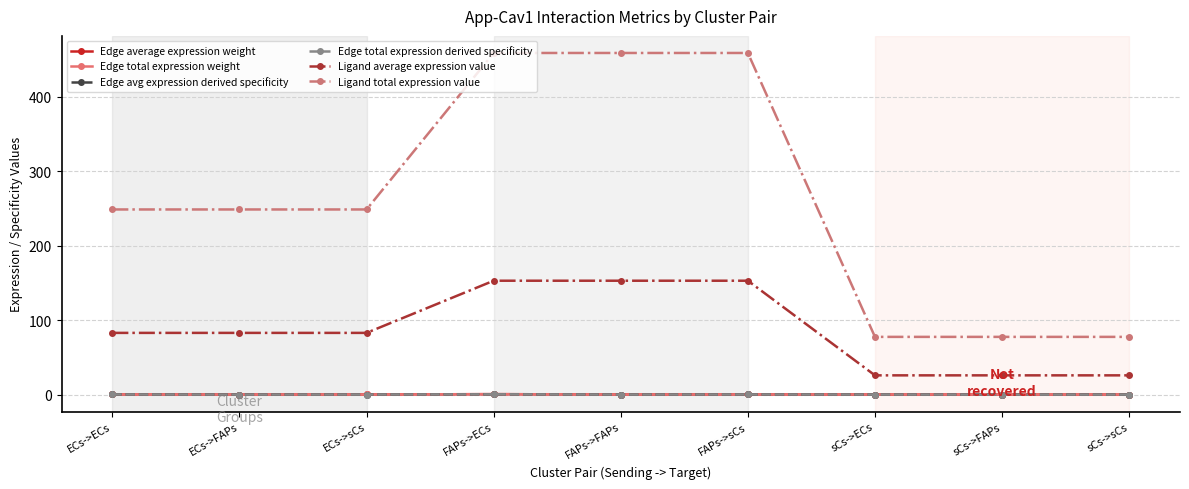

True or false: Edge total expression weight and Ligand total expression value cross at least once.

False